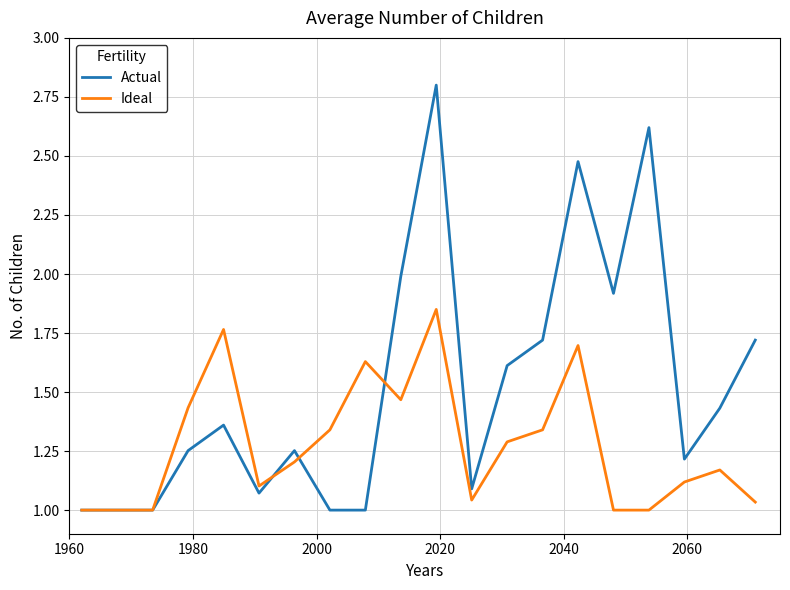

Rank the series by their average value, from lowest to highest.

Ideal, Actual